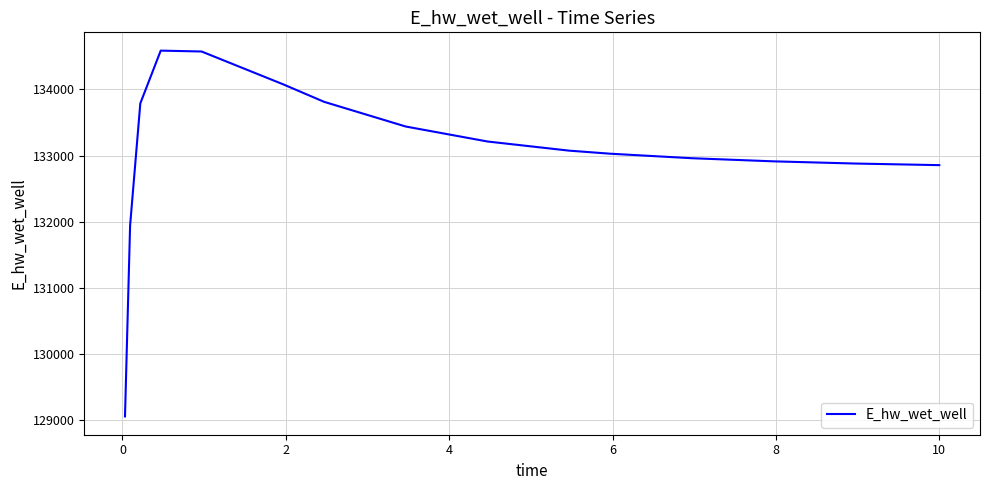

What is the difference between the maximum and minimum values?

5532.1